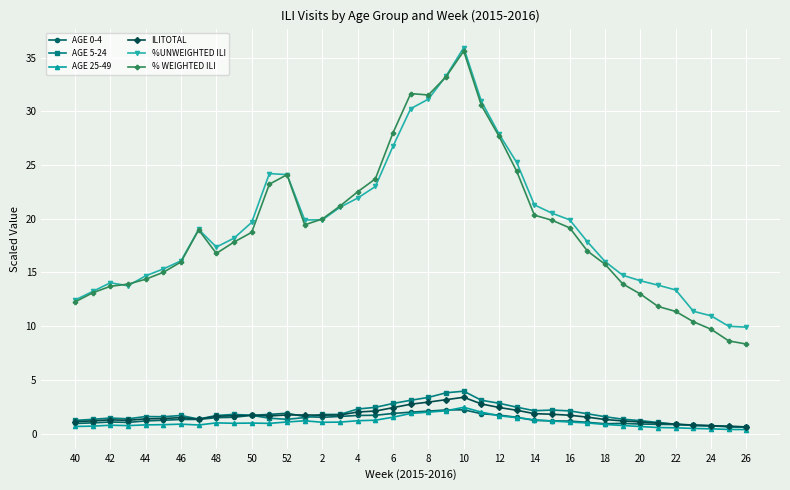

True or false: AGE 25-49 and % WEIGHTED ILI cross at least once.

False